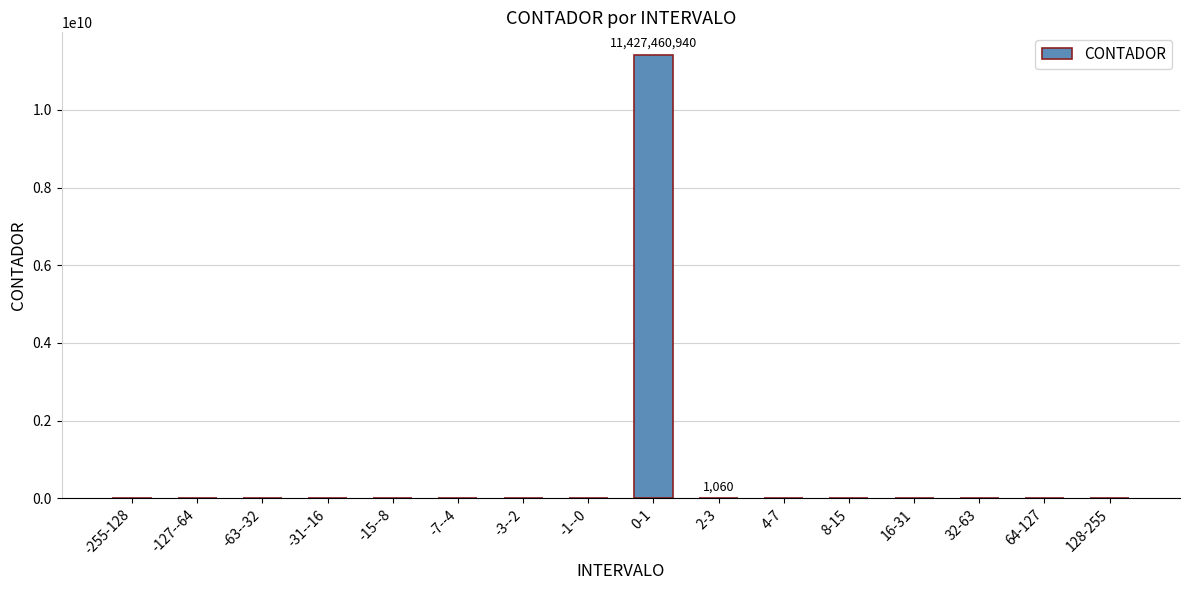

Is it true that the value at -1--0 is 6082462711?

False